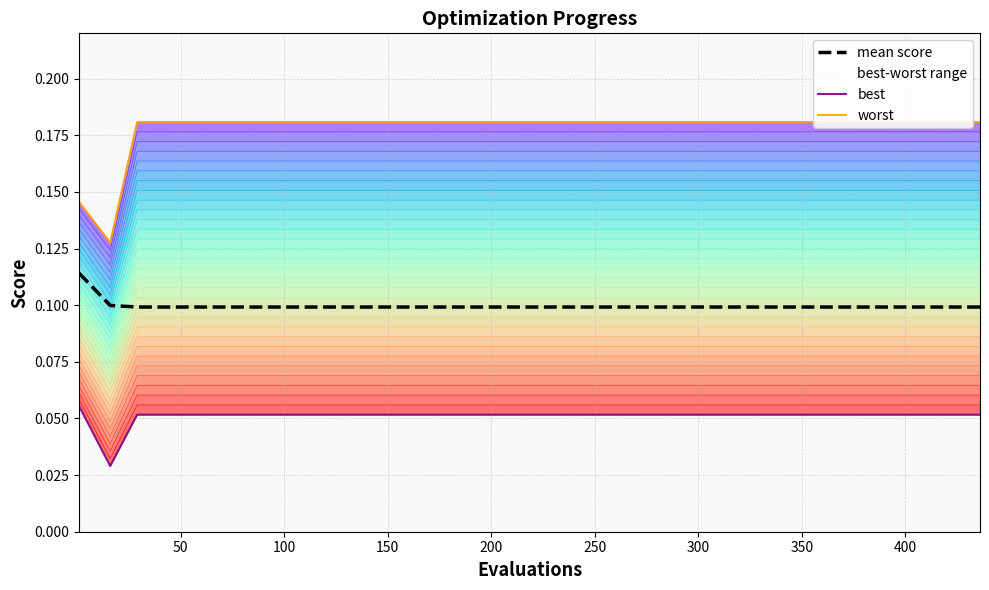

Does the chart have visible grid lines?

Yes